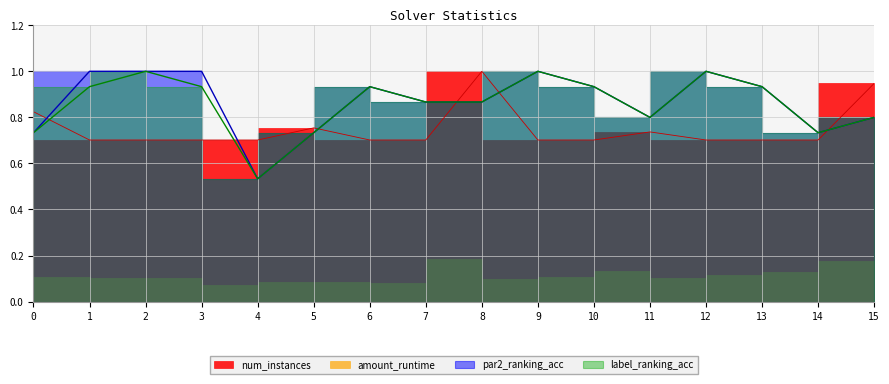

Which category has the lowest value in the num_instances series?

1